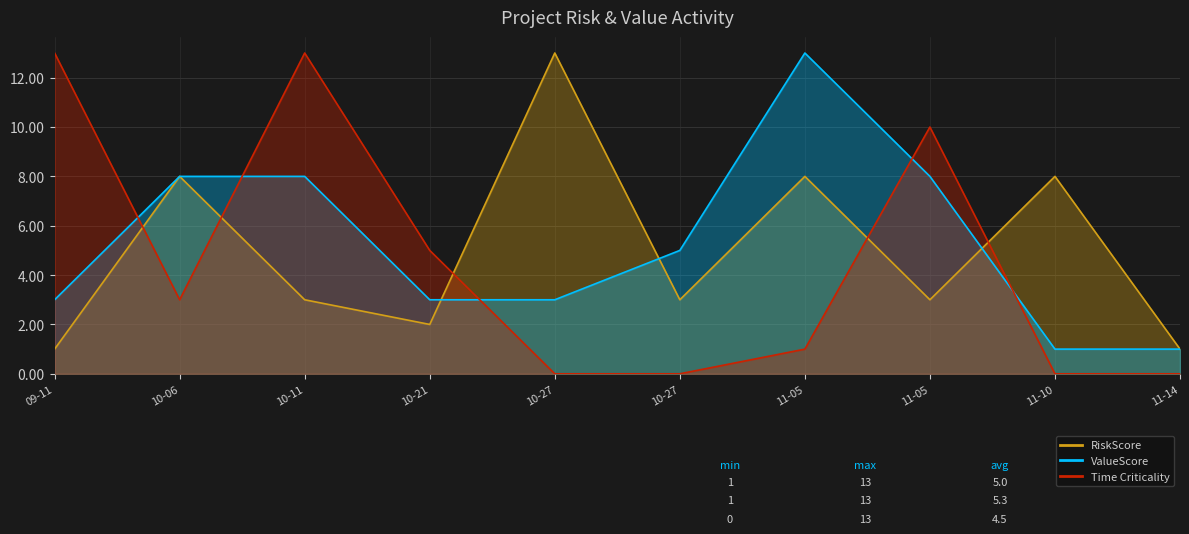

What is the total value across all series at 11-05?

22